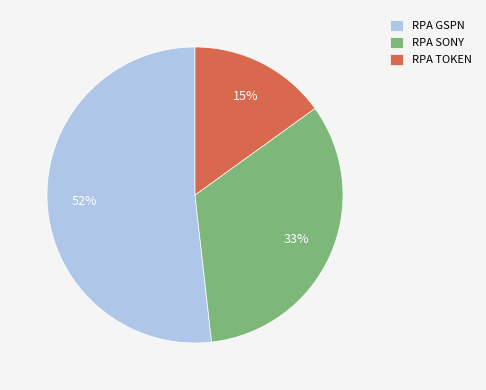

To the nearest percent, what is the combined percentage of RPA SONY and RPA TOKEN?

48%